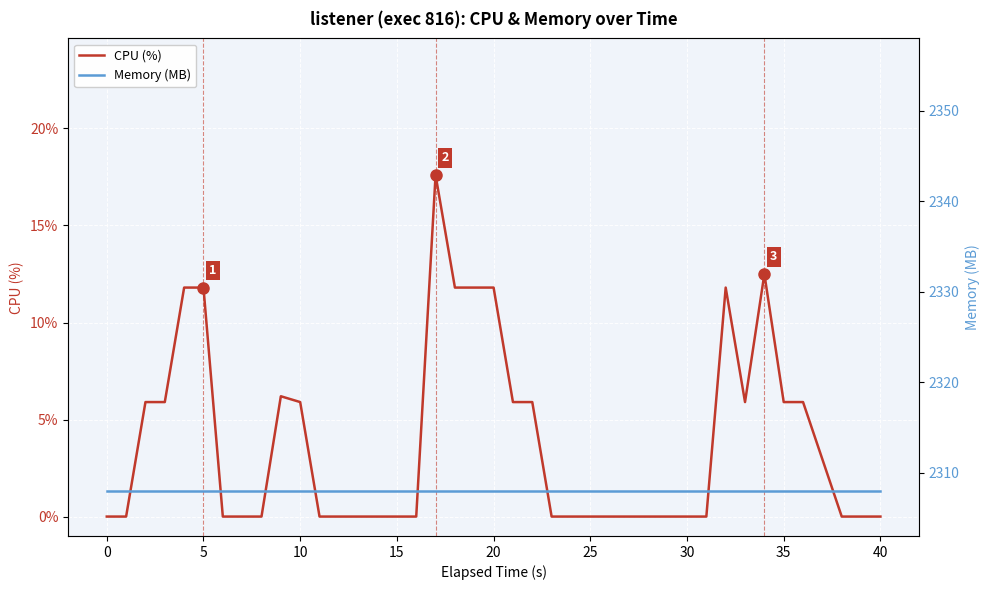

What is the highest value of the CPU (%) series?

17.6